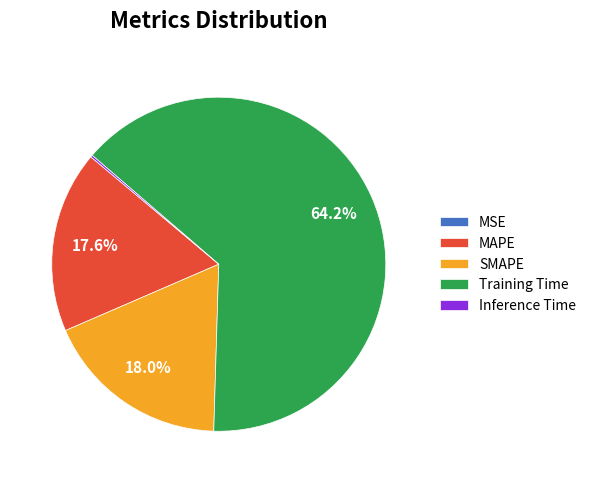

Which category accounts for the majority?

Training Time